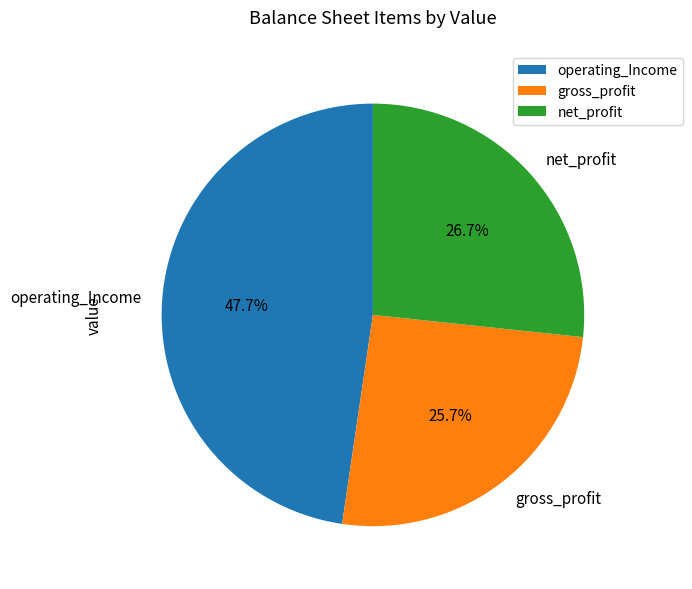

Is there any slice that represents more than half of the pie?

No